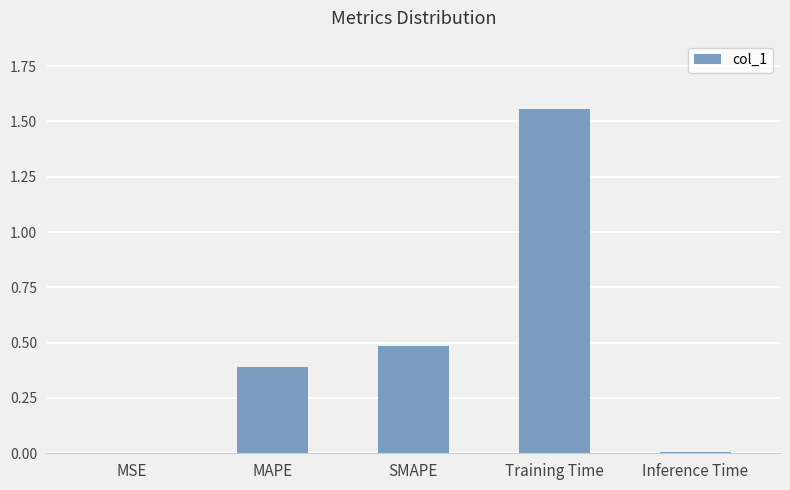

At which category does the chart reach its peak across all series?

Training Time